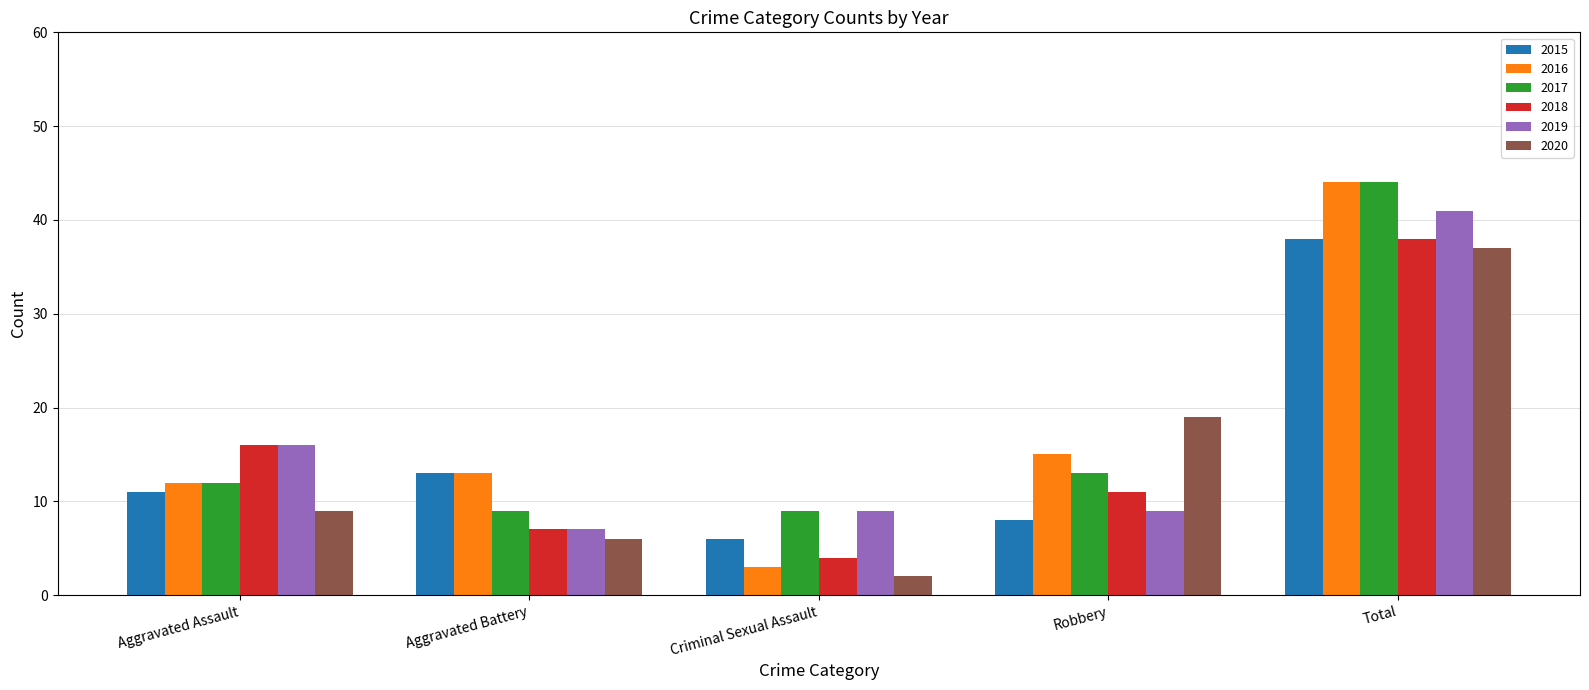

Which category has the lowest value across all series?

Criminal Sexual Assault